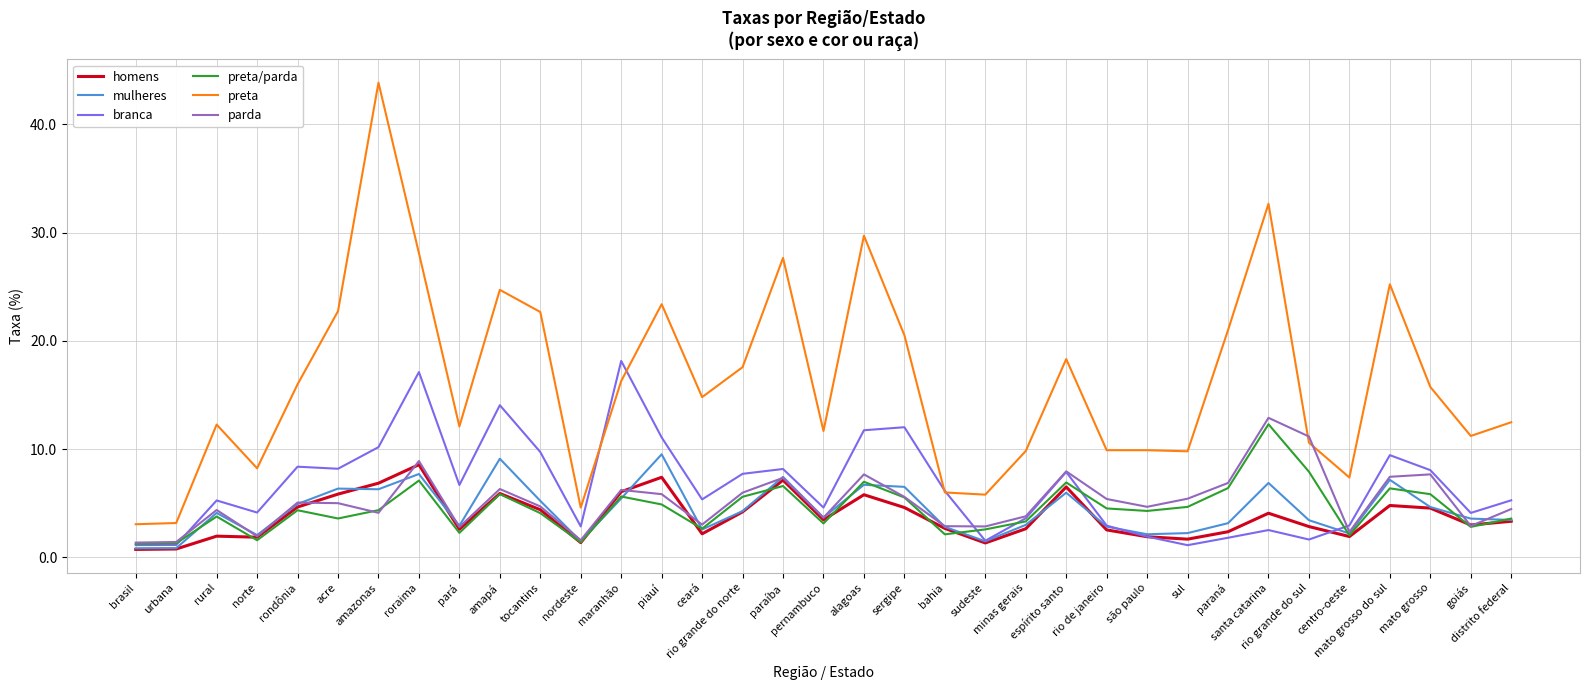

Is it true that mulheres equals 2.2 at amazonas?

False